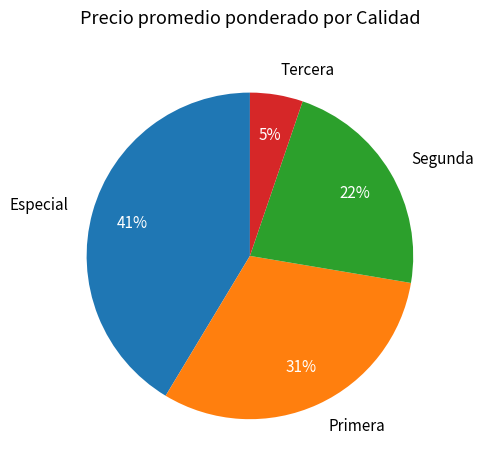

Count the number of slices in the pie.

4